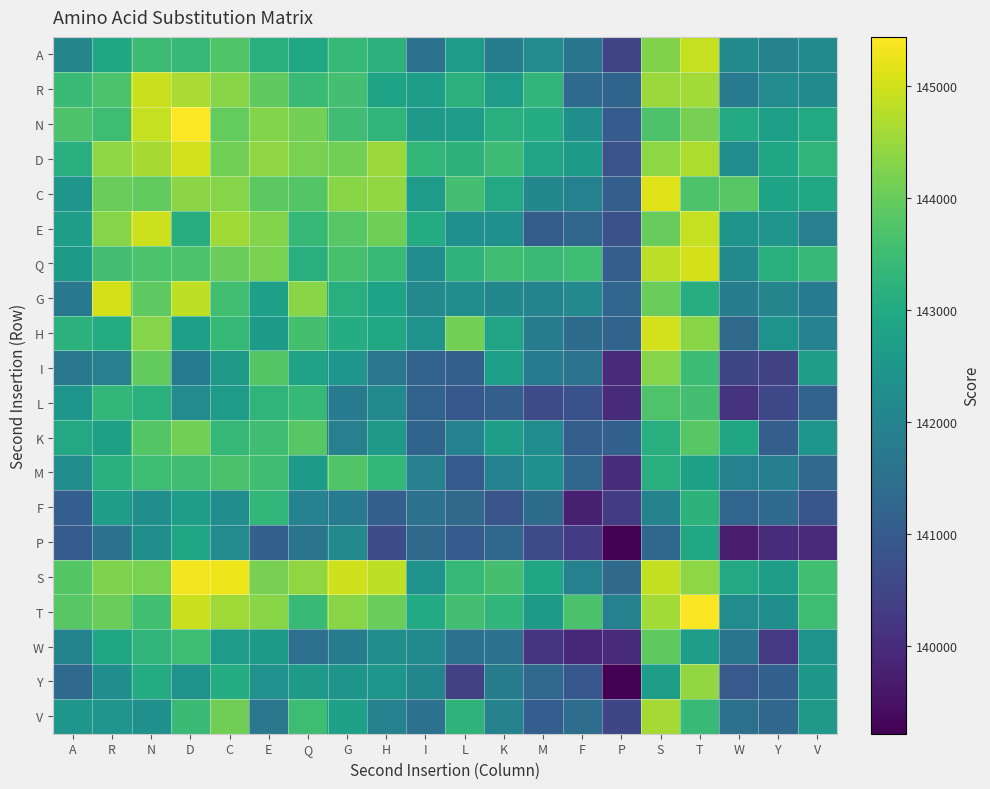

How many data points does each series have?

20